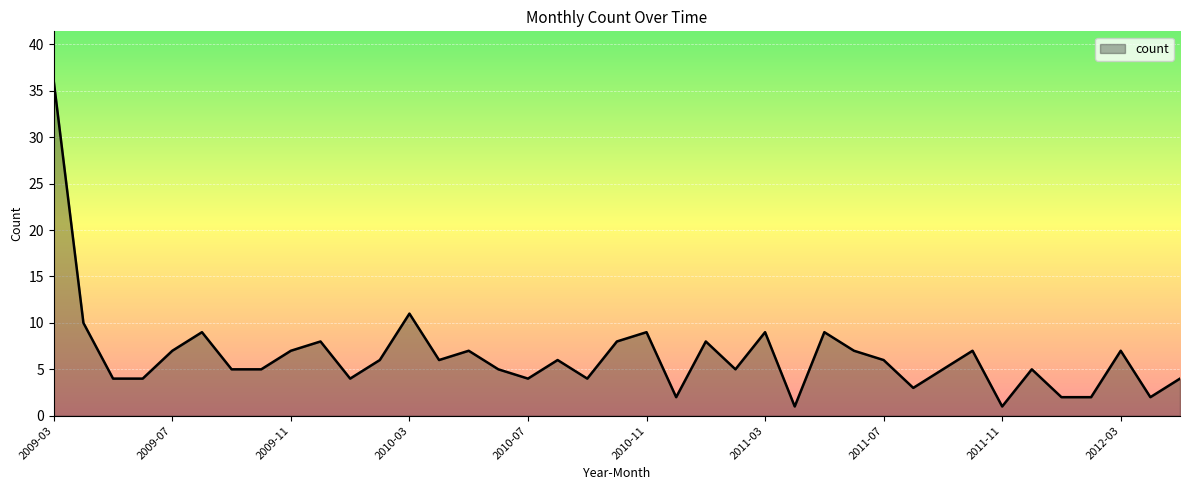

How many lines are shown in the chart?

1